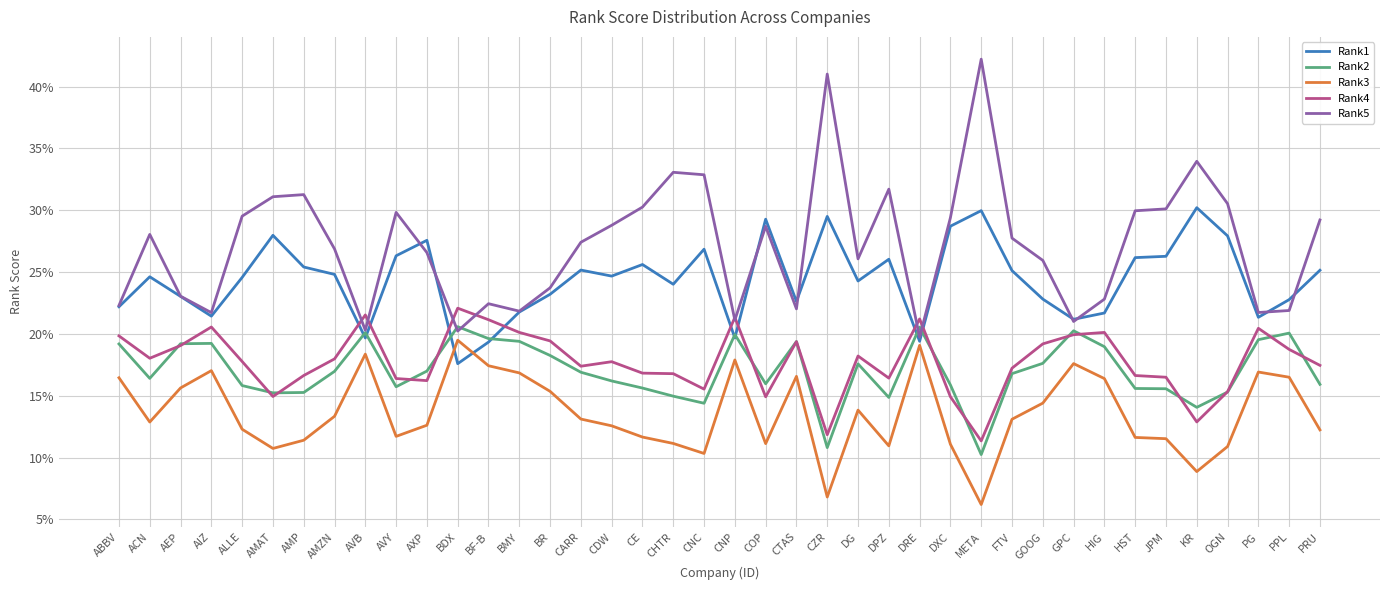

At DRE, list the series in order from largest to smallest.

Rank4, Rank2, Rank5, Rank1, Rank3